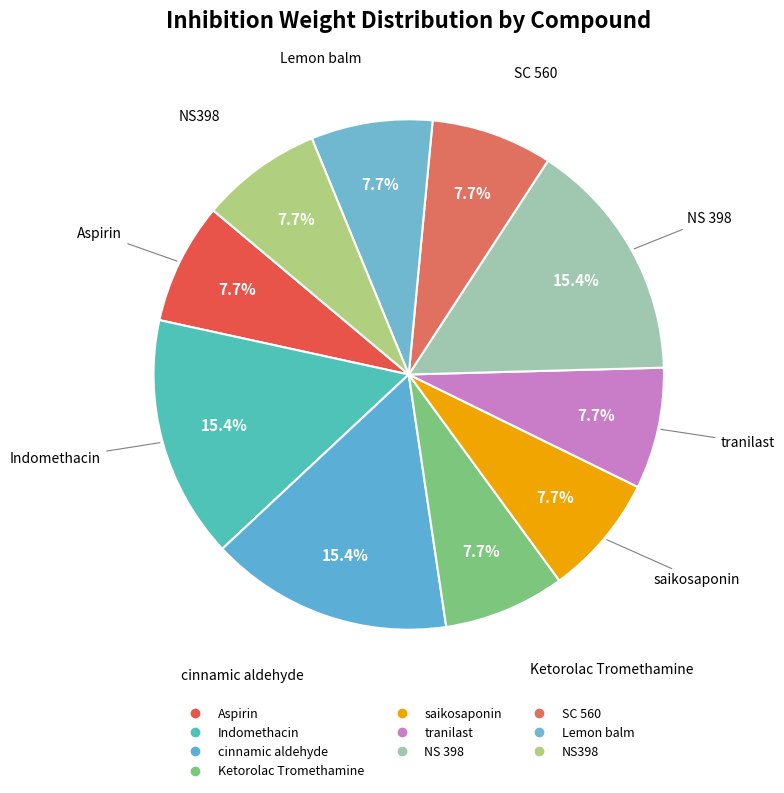

How many slices are in this pie chart?

10